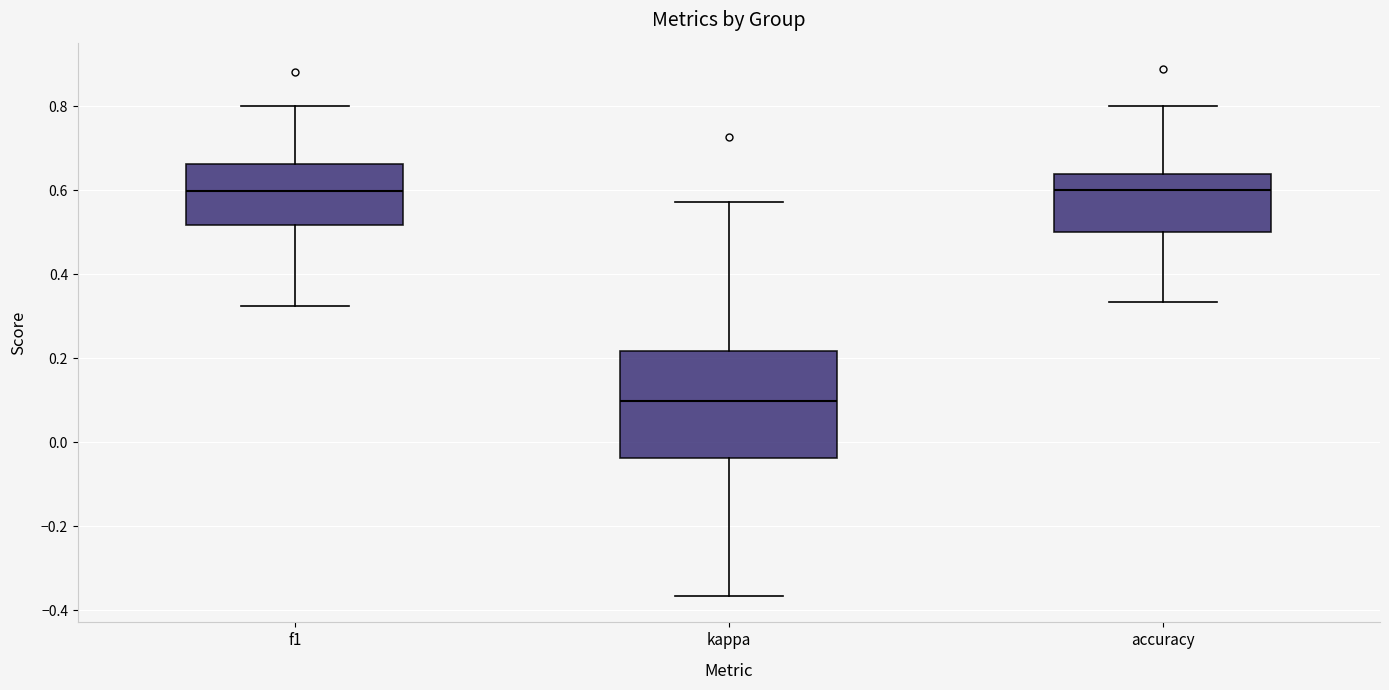

Reading left to right, read every box against the y-axis: the position of its median line, the range the box covers, and the ends of its whiskers. The values are not printed on the chart, so give them approximately, as read against the axis.

f1: median 0.60, box 0.52 to 0.66, whiskers 0.32 to 0.80
kappa: median 0.10, box -0.04 to 0.22, whiskers -0.36 to 0.58
accuracy: median 0.60, box 0.50 to 0.64, whiskers 0.34 to 0.80